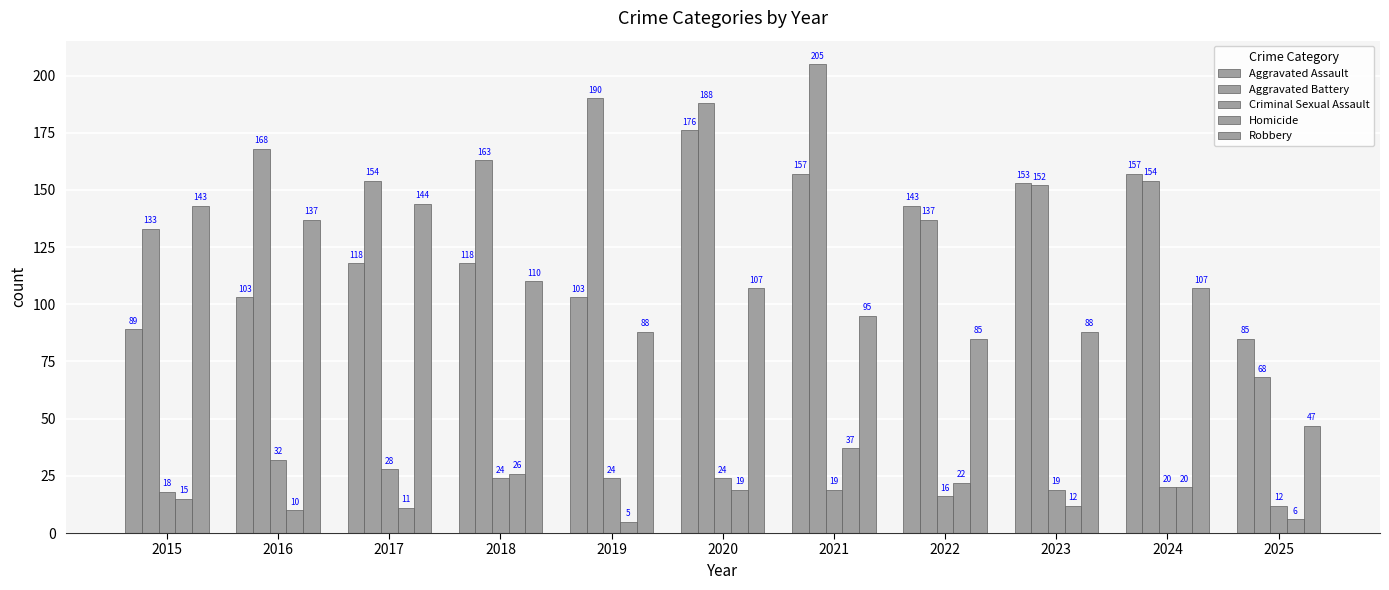

What is the maximum value for Aggravated Assault?

176